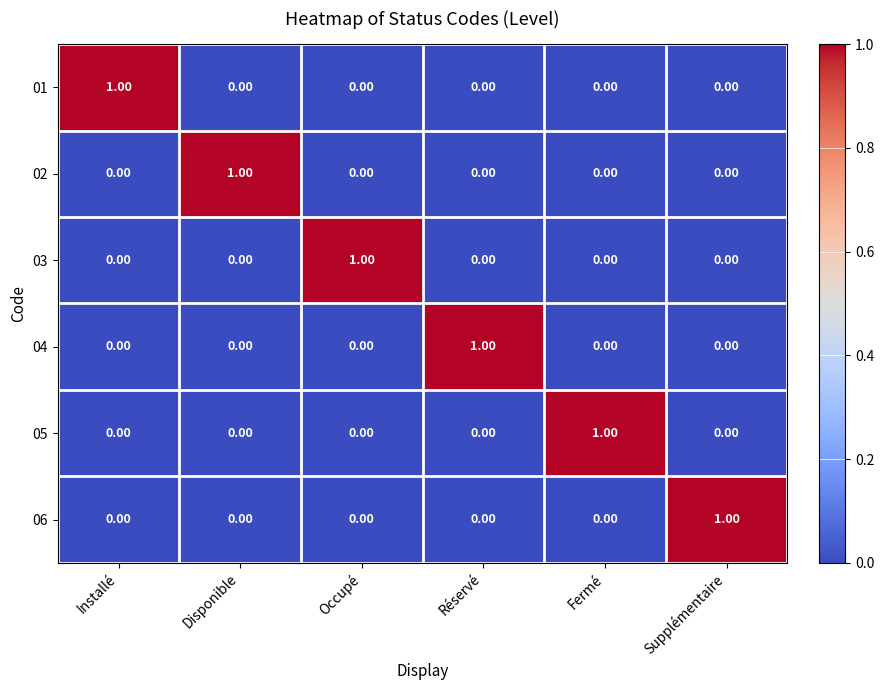

At how many categories does at least one series exceed 0?

6